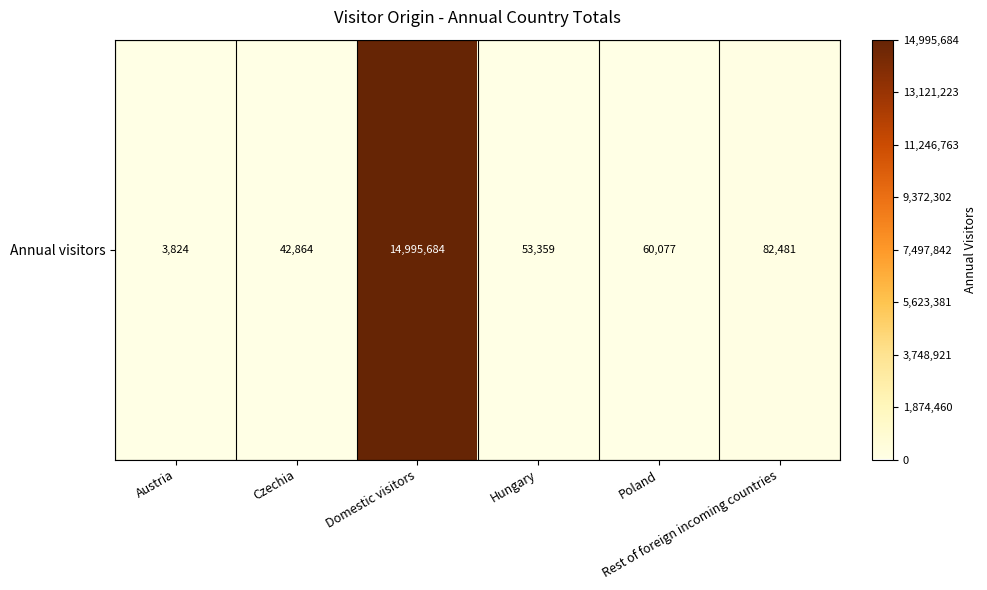

How many data points does each series have?

6